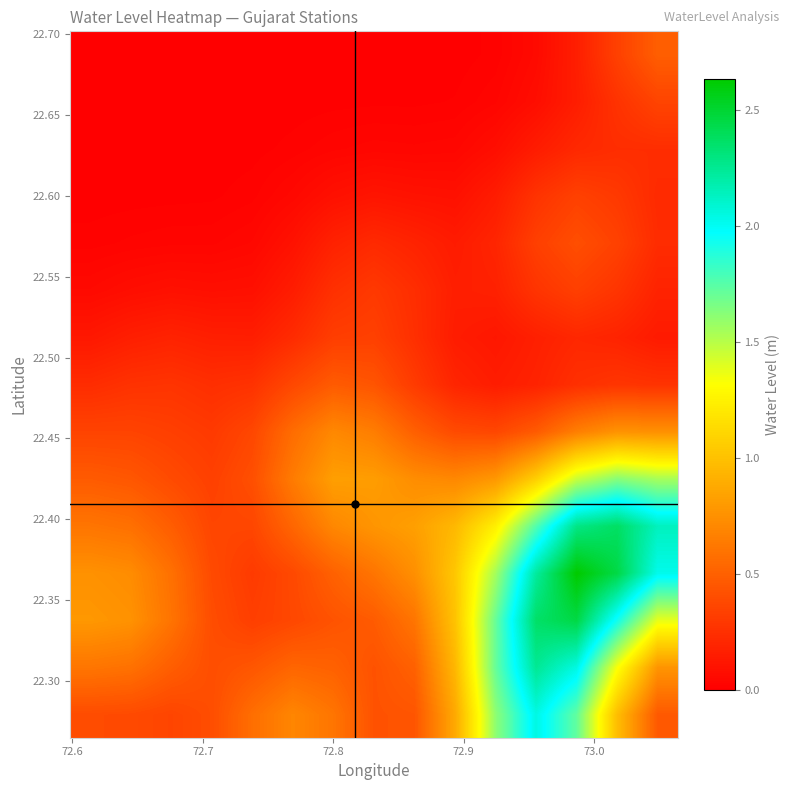

How many data points does each series have?

15